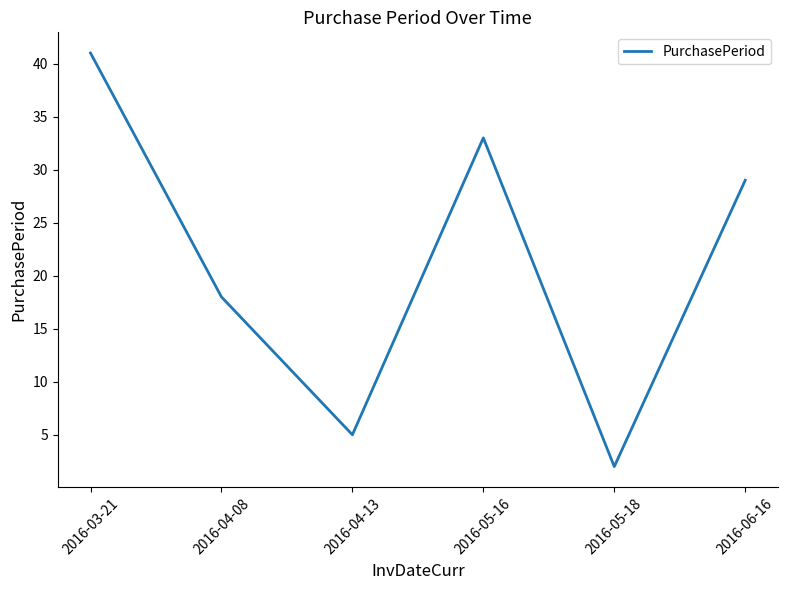

What is the greatest value displayed?

41